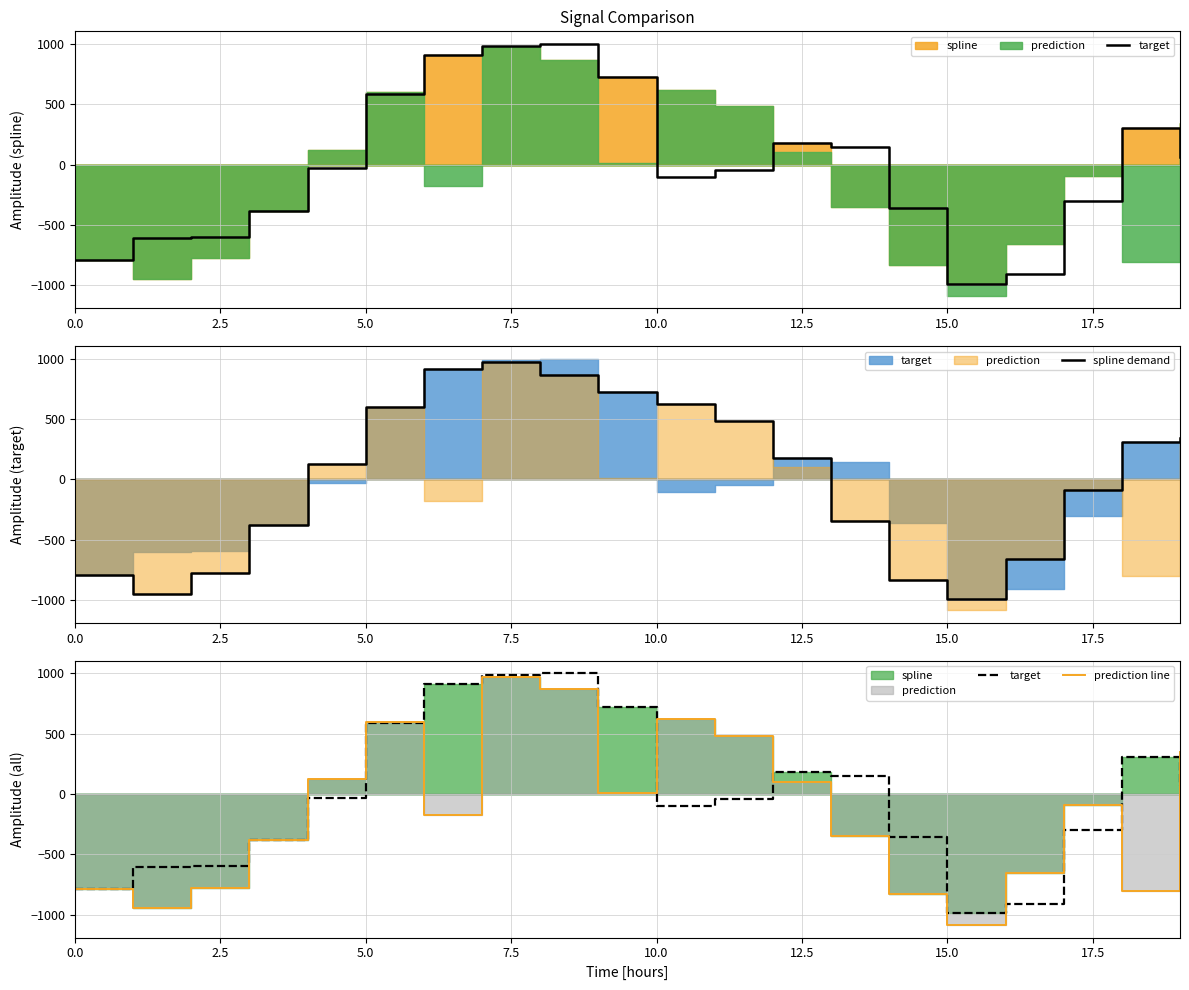

Rank the series by their average value, from highest to lowest.

spline demand, target, prediction line